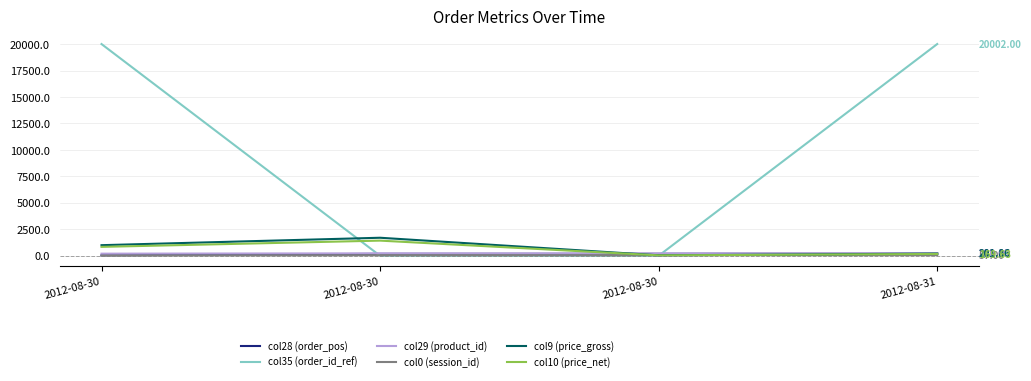

At which category does the chart reach its peak across all series?

2012-08-31